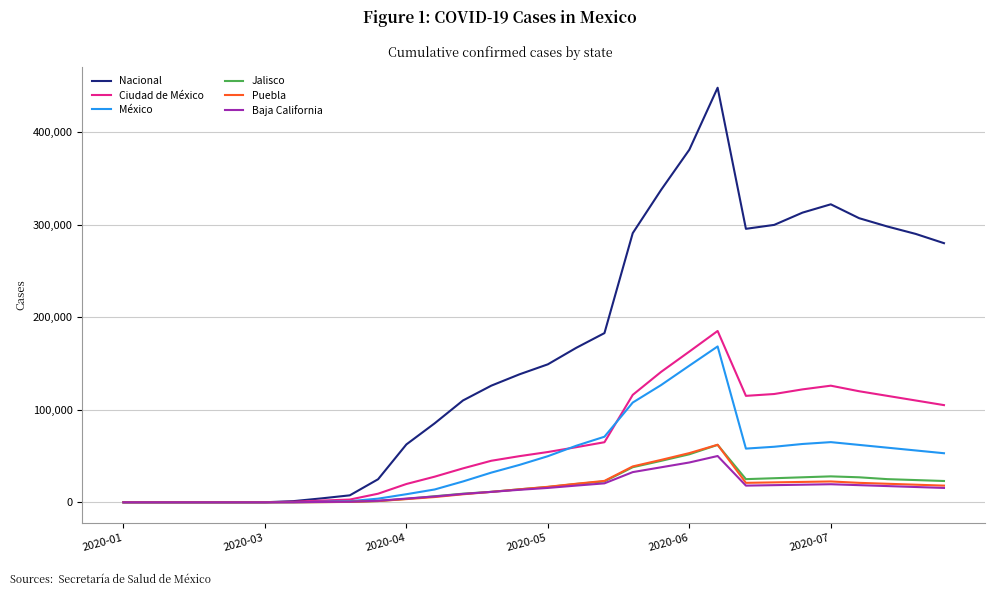

Which series has the largest total across all categories?

Nacional